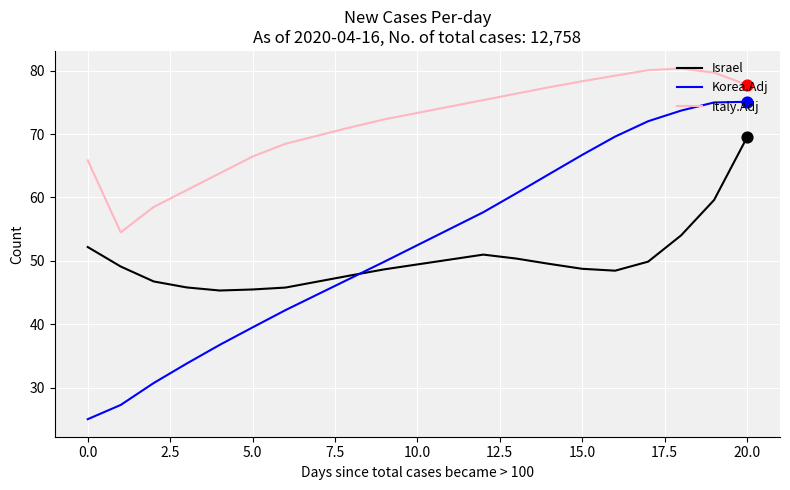

Which series has the largest total across all categories?

Italy.Adj